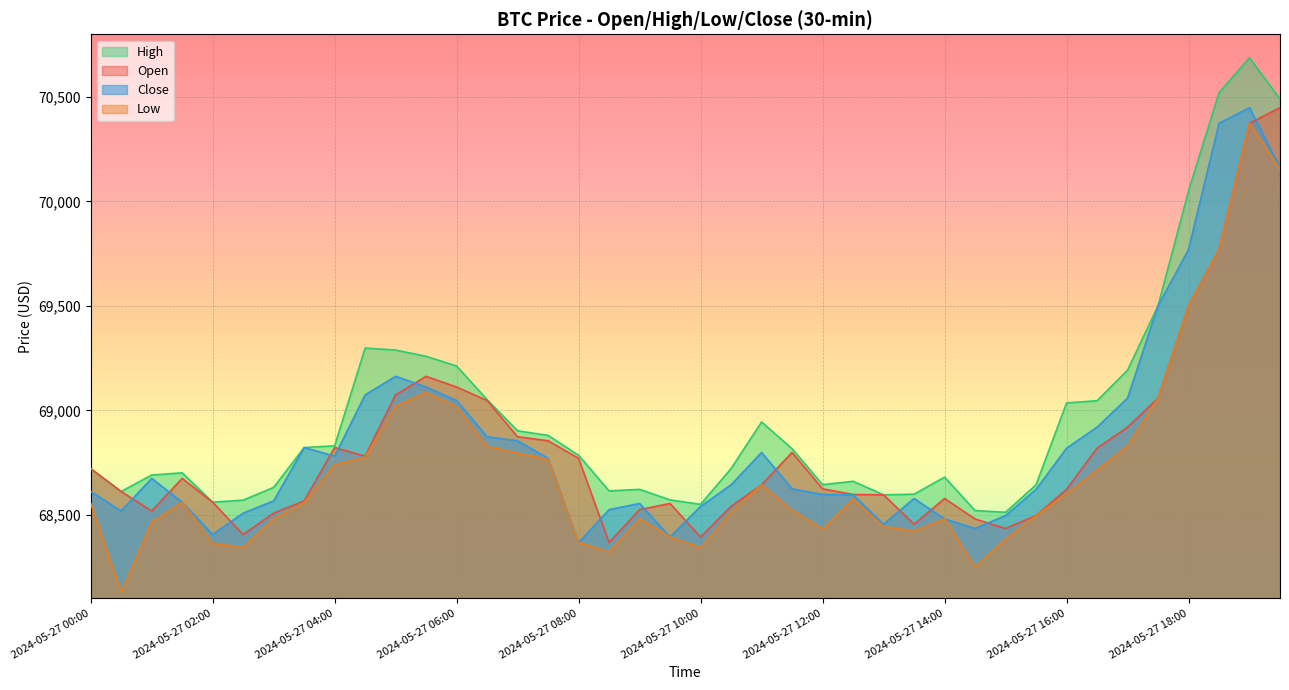

At how many categories does at least one series exceed 69082?

10